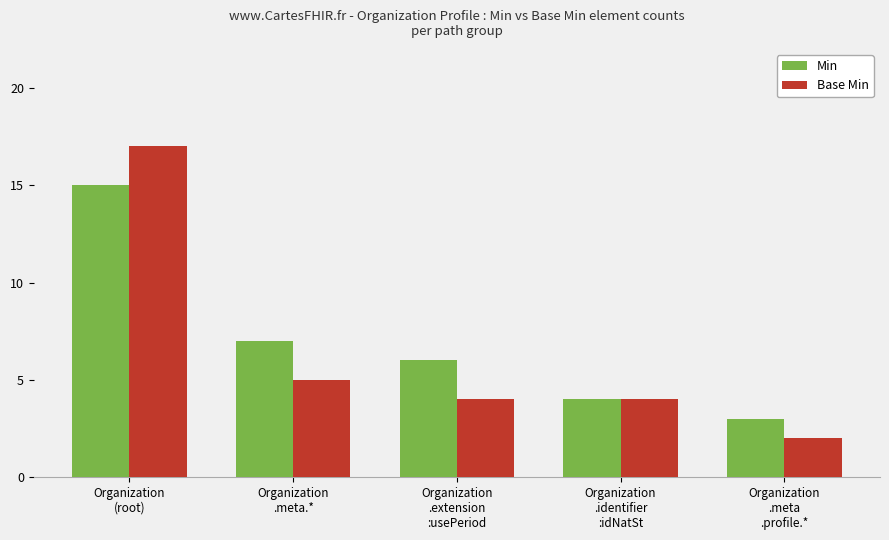

Reading right to left, what are all the values shown in this chart?

Min: Organization
.meta
.profile.*=3	Organization
.identifier
:idNatSt=4	Organization
.extension
:usePeriod=6	Organization
.meta.*=7	Organization
(root)=15
Base Min: Organization
.meta
.profile.*=2	Organization
.identifier
:idNatSt=4	Organization
.extension
:usePeriod=4	Organization
.meta.*=5	Organization
(root)=17